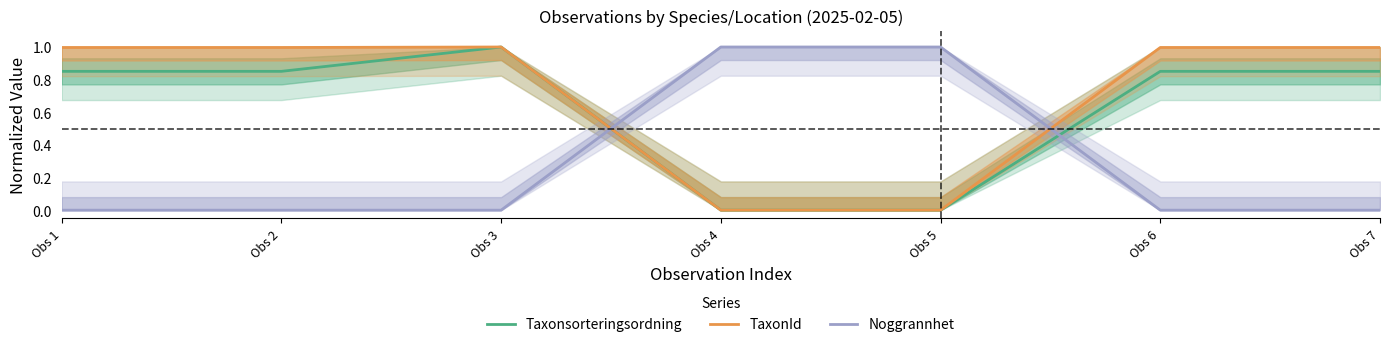

What is the difference between the maximum and minimum values in the Taxonsorteringsordning series?

1.0